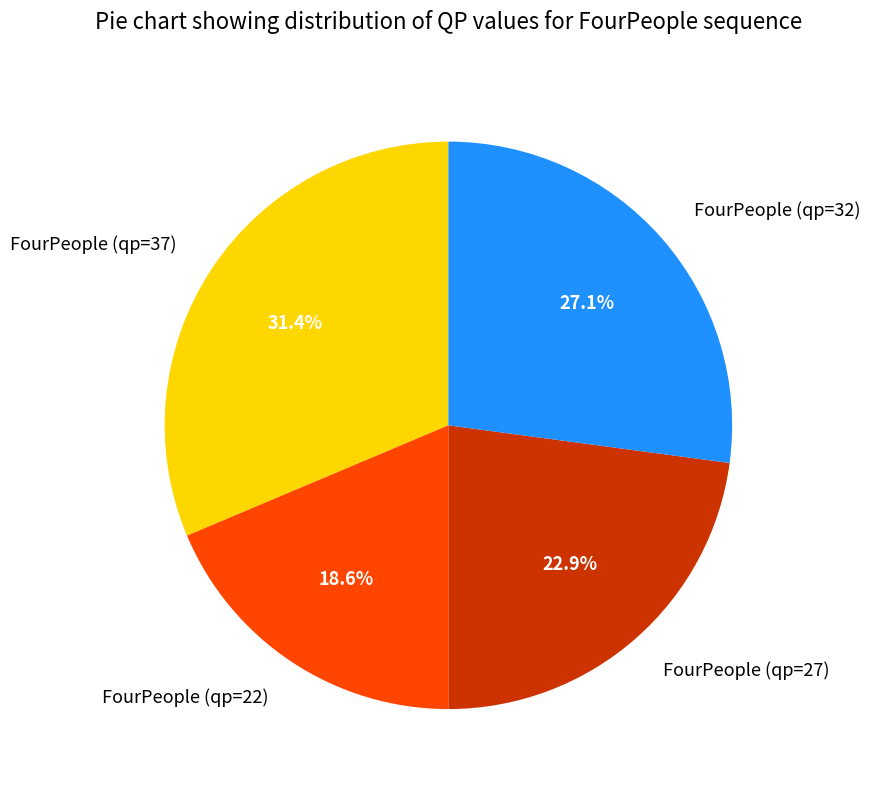

Which has a higher value, FourPeople (qp=27) or FourPeople (qp=37)?

FourPeople (qp=37)